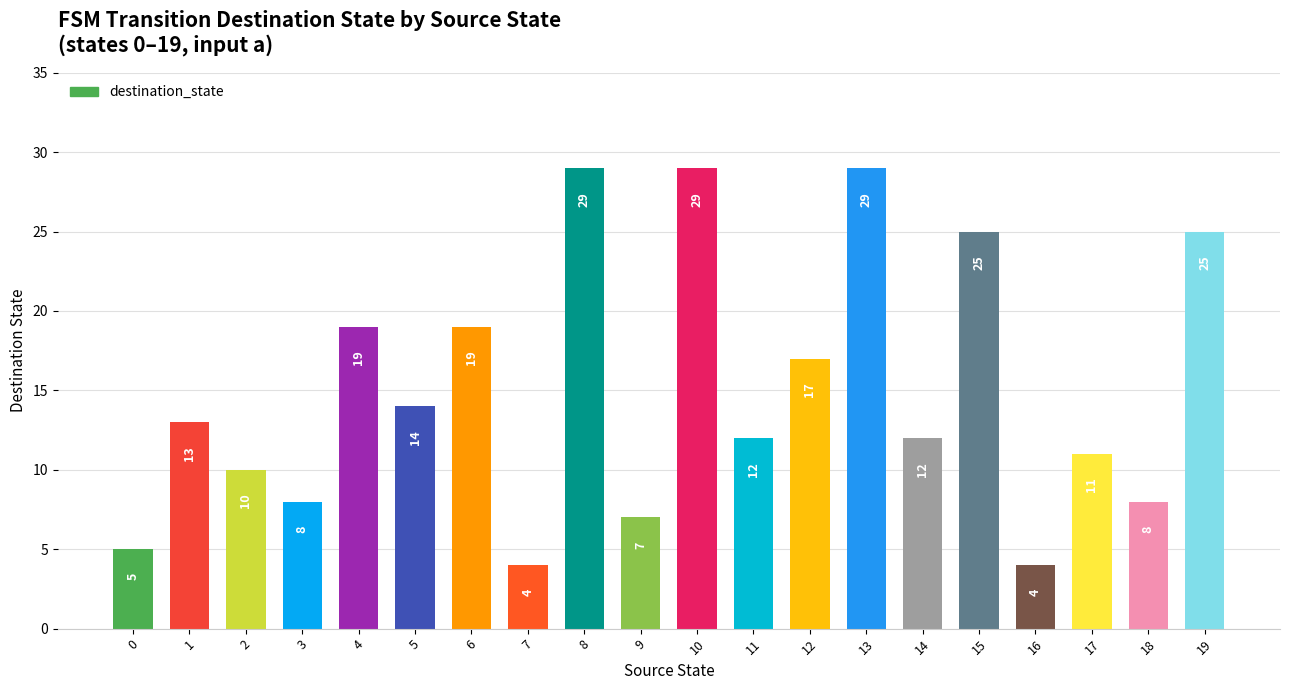

Count the number of categories in the chart.

20